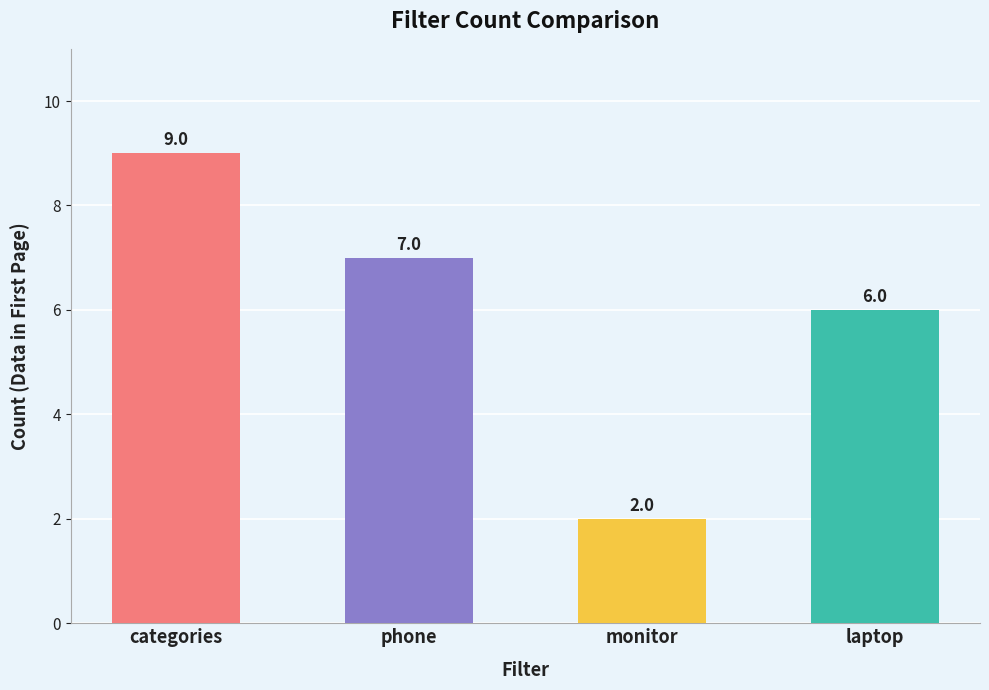

The value at categories is 2. True or false?

False